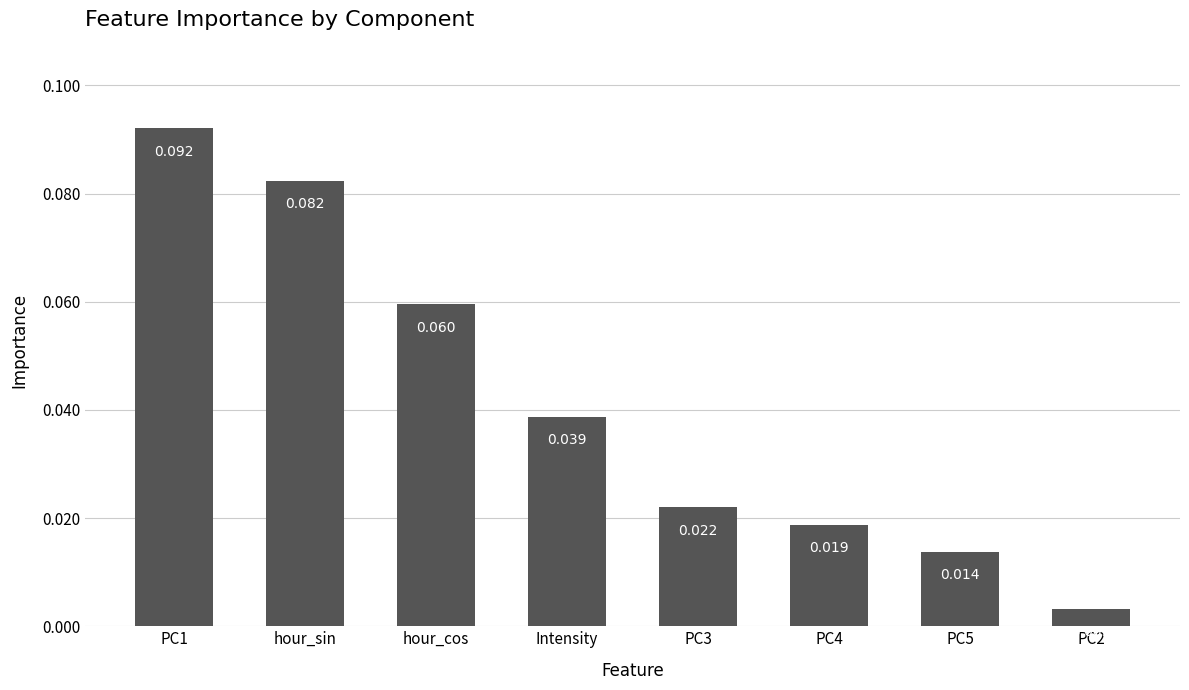

At which label is the value closest to 0?

PC2